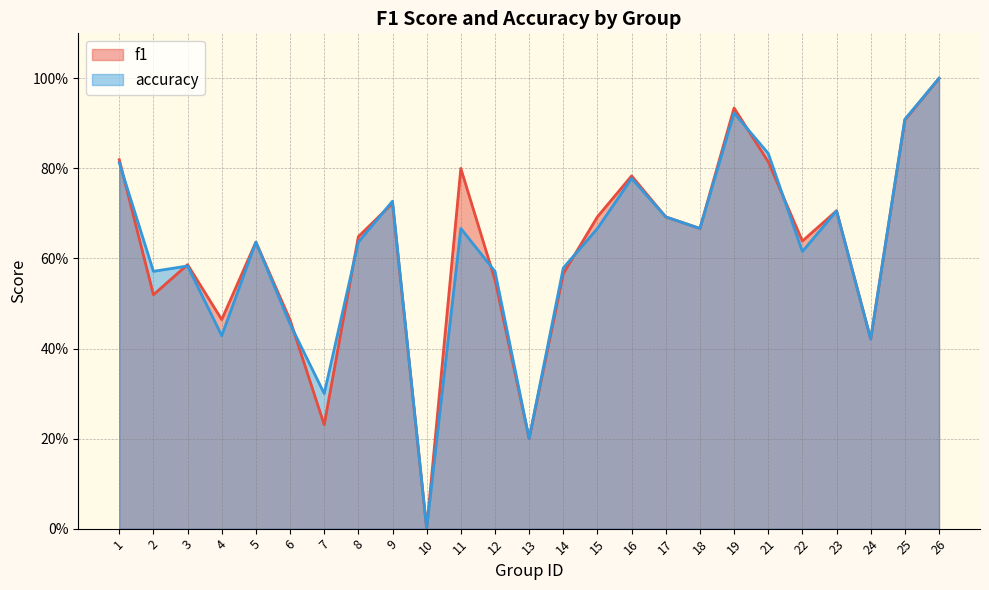

Rank the series by their average value, from lowest to highest.

accuracy, f1